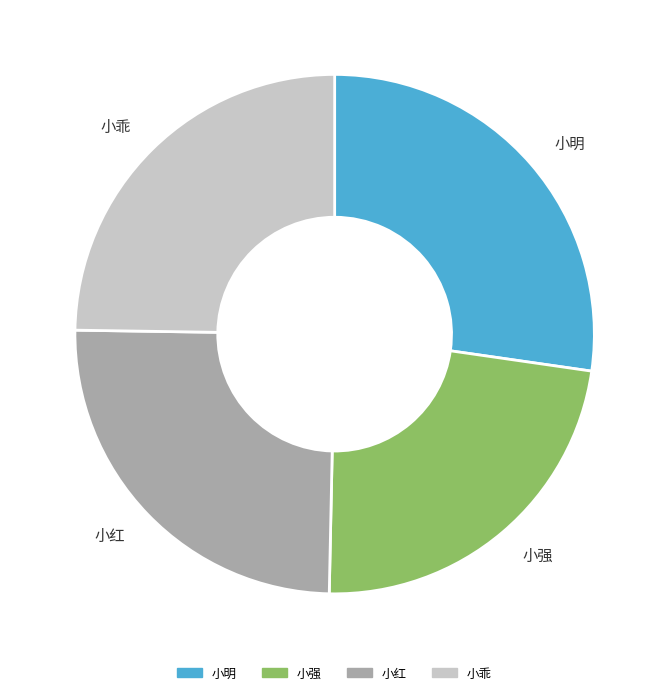

Is there a majority slice in this chart?

No